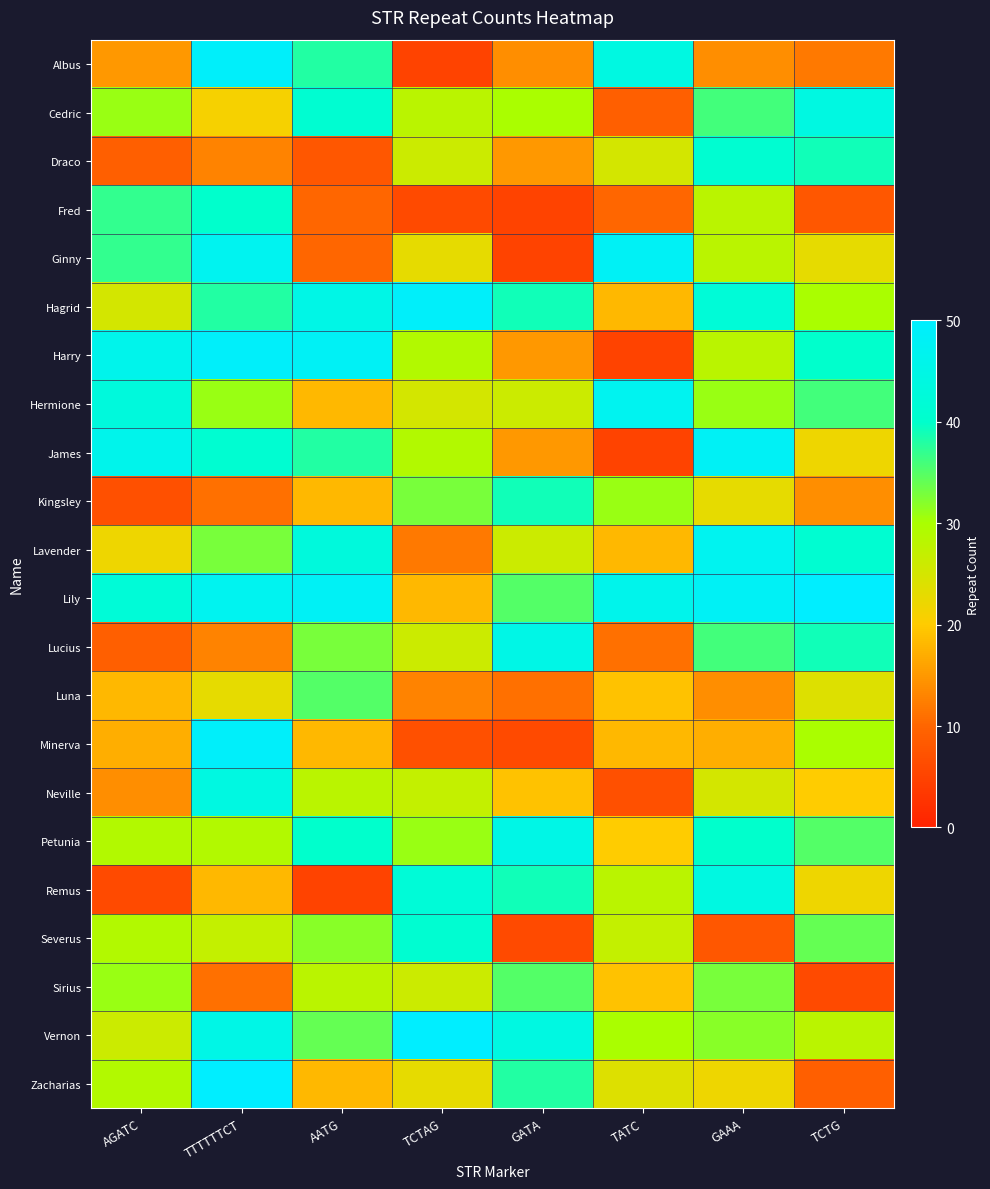

Reading left to right, transcribe all the data shown in this chart.

Albus: AGATC=15	TTTTTTCT=49	AATG=38	TCTAG=5	GATA=14	TATC=44	GAAA=14	TCTG=12
Cedric: AGATC=31	TTTTTTCT=21	AATG=41	TCTAG=28	GATA=30	TATC=9	GAAA=36	TCTG=44
Draco: AGATC=9	TTTTTTCT=13	AATG=8	TCTAG=26	GATA=15	TATC=25	GAAA=41	TCTG=39
Fred: AGATC=37	TTTTTTCT=40	AATG=10	TCTAG=6	GATA=5	TATC=10	GAAA=28	TCTG=8
Ginny: AGATC=37	TTTTTTCT=47	AATG=10	TCTAG=23	GATA=5	TATC=48	GAAA=28	TCTG=23
Hagrid: AGATC=25	TTTTTTCT=38	AATG=45	TCTAG=49	GATA=39	TATC=18	GAAA=42	TCTG=30
Harry: AGATC=46	TTTTTTCT=49	AATG=48	TCTAG=29	GATA=15	TATC=5	GAAA=28	TCTG=40
Hermione: AGATC=43	TTTTTTCT=31	AATG=18	TCTAG=25	GATA=26	TATC=47	GAAA=31	TCTG=36
James: AGATC=46	TTTTTTCT=41	AATG=38	TCTAG=29	GATA=15	TATC=5	GAAA=48	TCTG=22
Kingsley: AGATC=7	TTTTTTCT=11	AATG=18	TCTAG=33	GATA=39	TATC=31	GAAA=23	TCTG=14
Lavender: AGATC=22	TTTTTTCT=33	AATG=43	TCTAG=12	GATA=26	TATC=18	GAAA=47	TCTG=41
Lily: AGATC=42	TTTTTTCT=47	AATG=48	TCTAG=18	GATA=35	TATC=46	GAAA=48	TCTG=50
Lucius: AGATC=9	TTTTTTCT=13	AATG=33	TCTAG=26	GATA=45	TATC=11	GAAA=36	TCTG=39
Luna: AGATC=18	TTTTTTCT=23	AATG=35	TCTAG=13	GATA=11	TATC=19	GAAA=14	TCTG=24
Minerva: AGATC=17	TTTTTTCT=49	AATG=18	TCTAG=7	GATA=6	TATC=18	GAAA=17	TCTG=30
Neville: AGATC=14	TTTTTTCT=44	AATG=28	TCTAG=27	GATA=19	TATC=7	GAAA=25	TCTG=20
Petunia: AGATC=29	TTTTTTCT=29	AATG=40	TCTAG=31	GATA=45	TATC=20	GAAA=40	TCTG=35
Remus: AGATC=6	TTTTTTCT=18	AATG=5	TCTAG=42	GATA=39	TATC=28	GAAA=44	TCTG=22
Severus: AGATC=29	TTTTTTCT=27	AATG=32	TCTAG=41	GATA=6	TATC=27	GAAA=8	TCTG=34
Sirius: AGATC=31	TTTTTTCT=11	AATG=28	TCTAG=26	GATA=35	TATC=19	GAAA=33	TCTG=6
Vernon: AGATC=26	TTTTTTCT=45	AATG=34	TCTAG=50	GATA=44	TATC=30	GAAA=32	TCTG=28
Zacharias: AGATC=29	TTTTTTCT=50	AATG=18	TCTAG=23	GATA=38	TATC=24	GAAA=22	TCTG=9